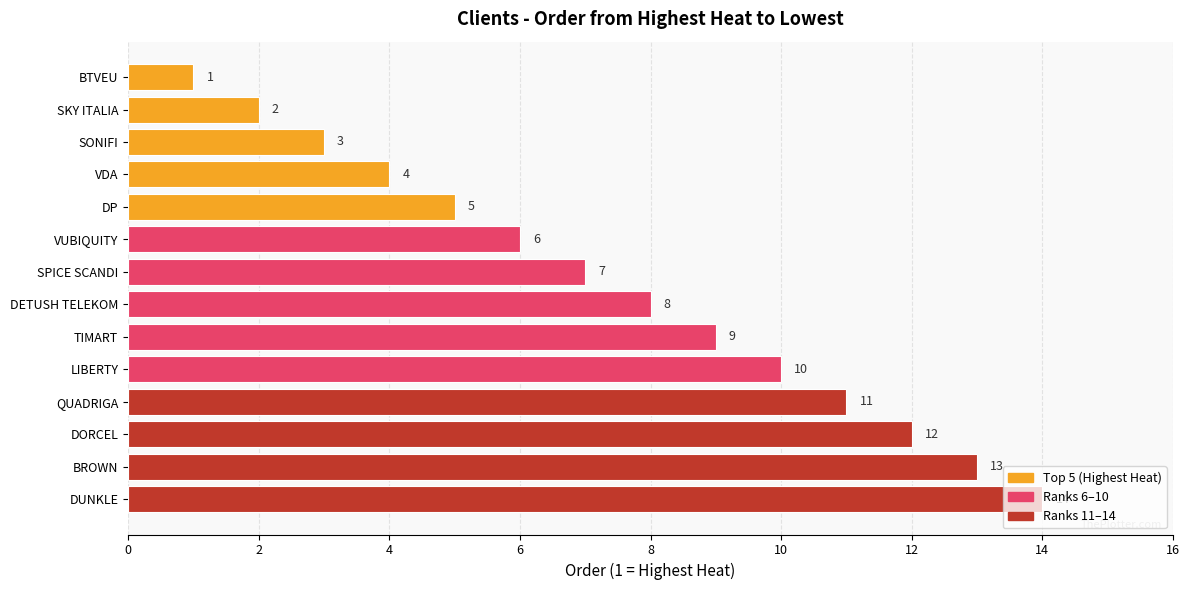

How many data points does each series have?

14